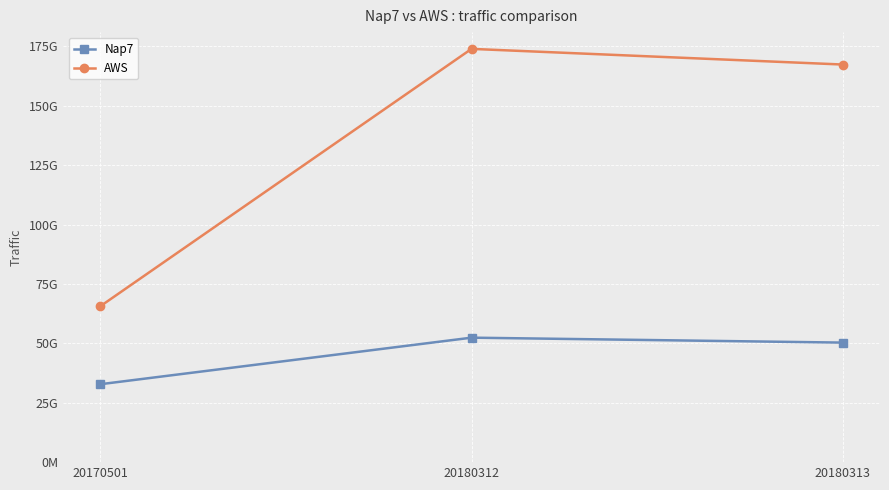

Which series changed the most between 20180312 and 20180313?

AWS